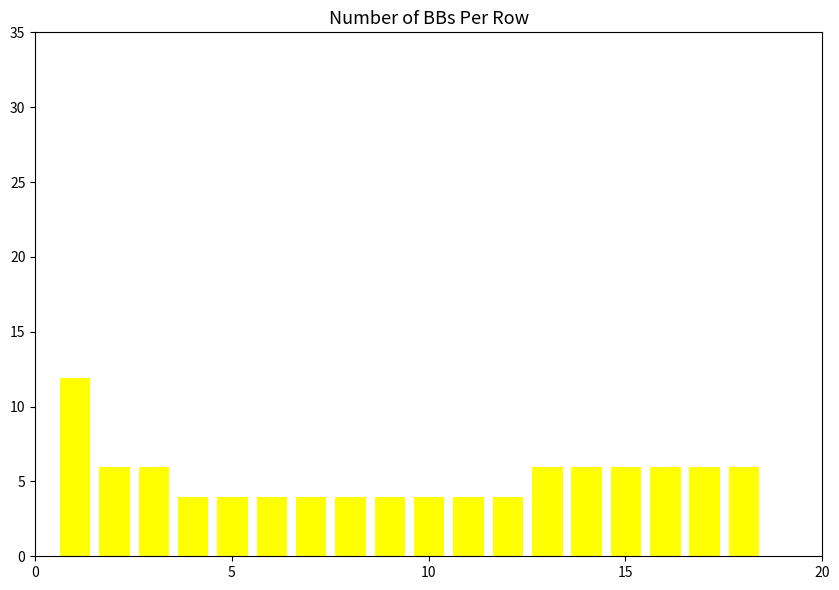

What is the minimum value shown in the chart?

4